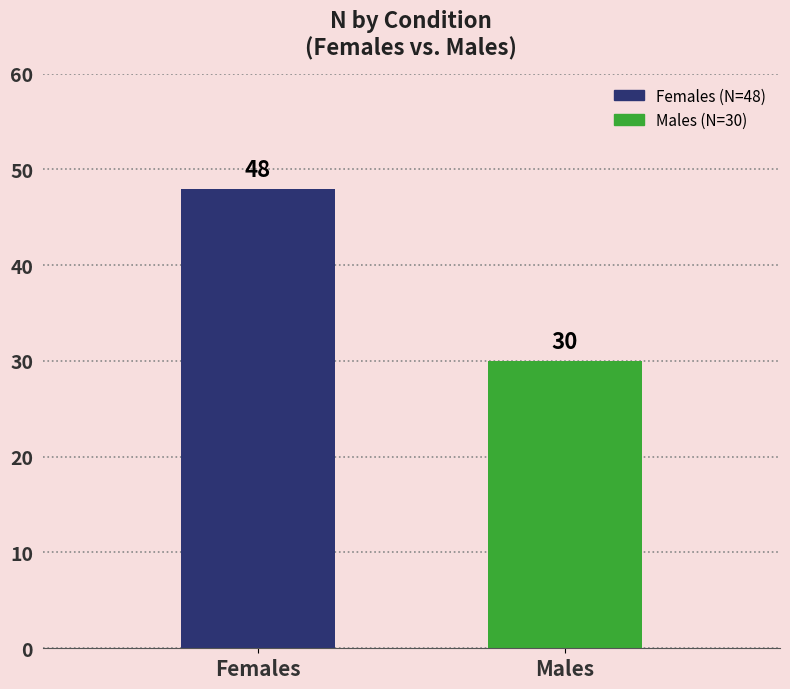

Reading right to left, list all the values displayed in this chart.

30	48